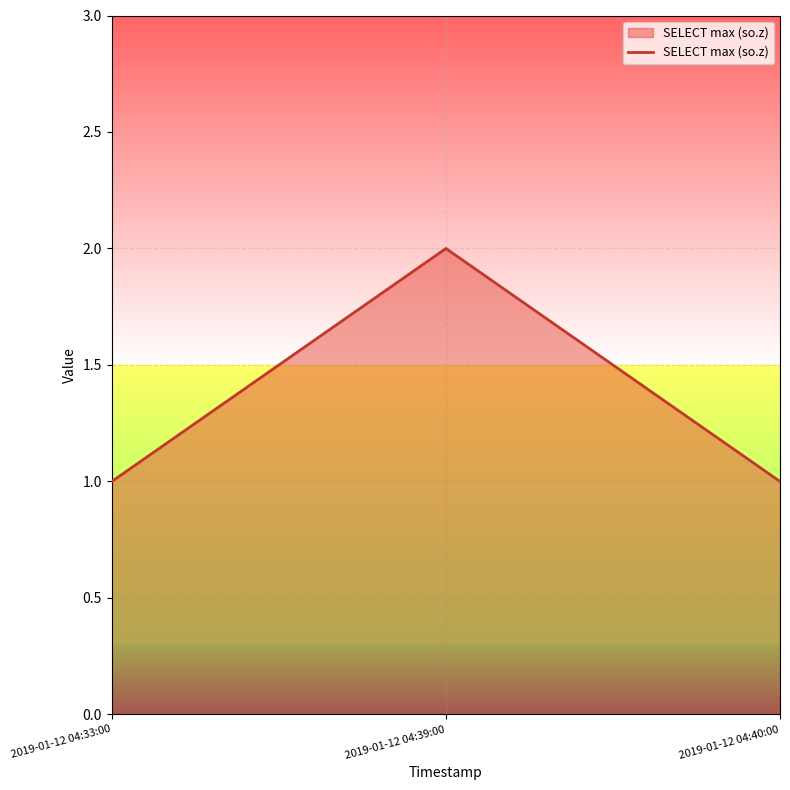

What is the sum of all values?

4